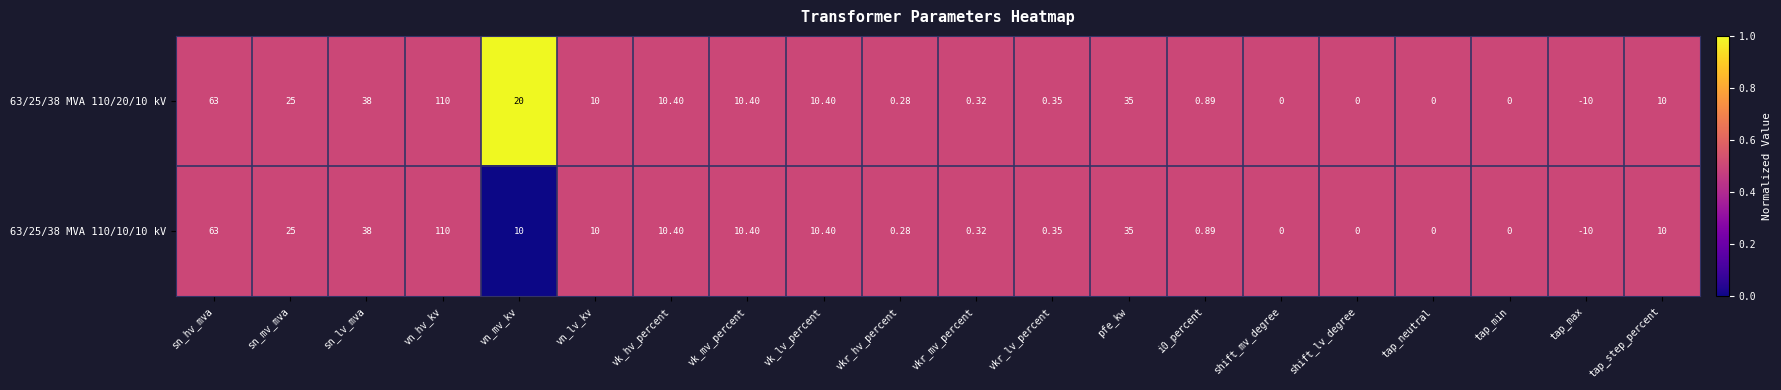

At which label does 63/25/38 MVA 110/10/10 kV first exceed 10?

sn_hv_mva